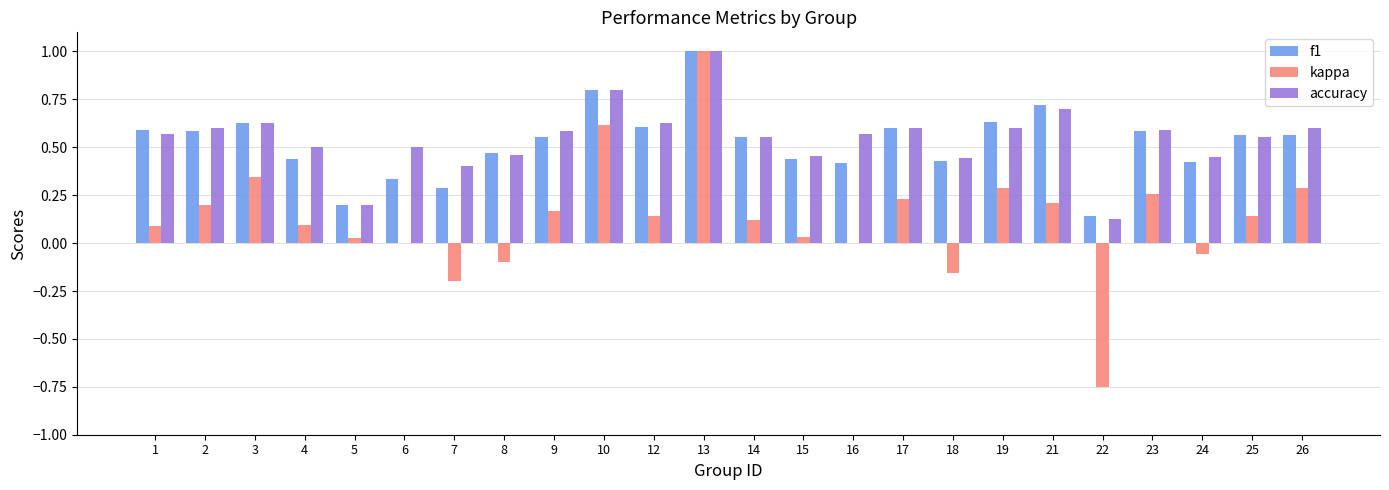

Are the bars grouped side by side (vs. stacked)?

Yes